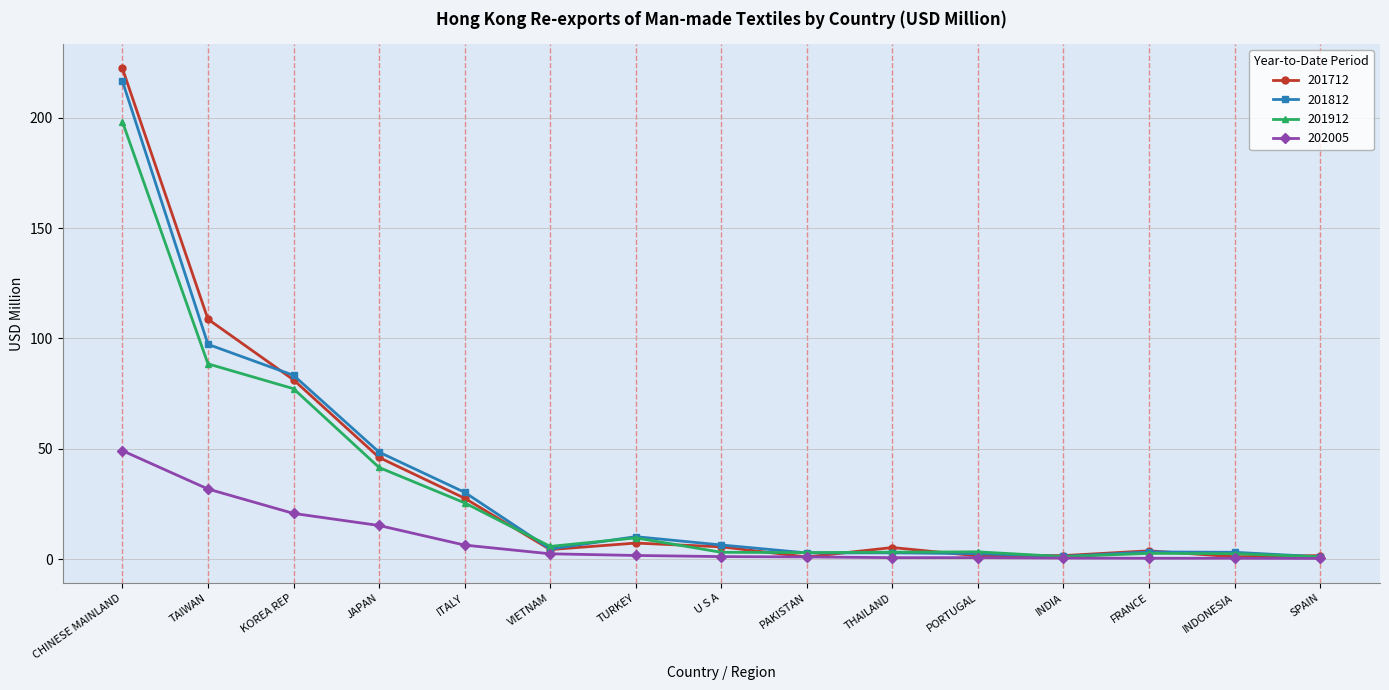

What is the sum of all 202005 values?

134.3